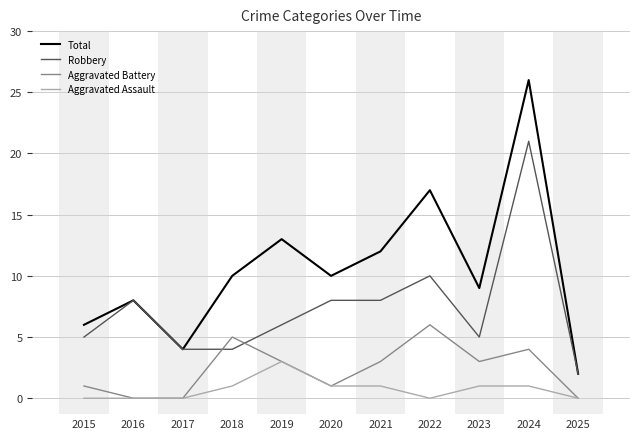

Reading left to right, extract all data points from this chart.

Total: 6	8	4	10	13	10	12	17	9	26	2
Robbery: 5	8	4	4	6	8	8	10	5	21	2
Aggravated Battery: 1	0	0	5	3	1	3	6	3	4	0
Aggravated Assault: 0	0	0	1	3	1	1	0	1	1	0